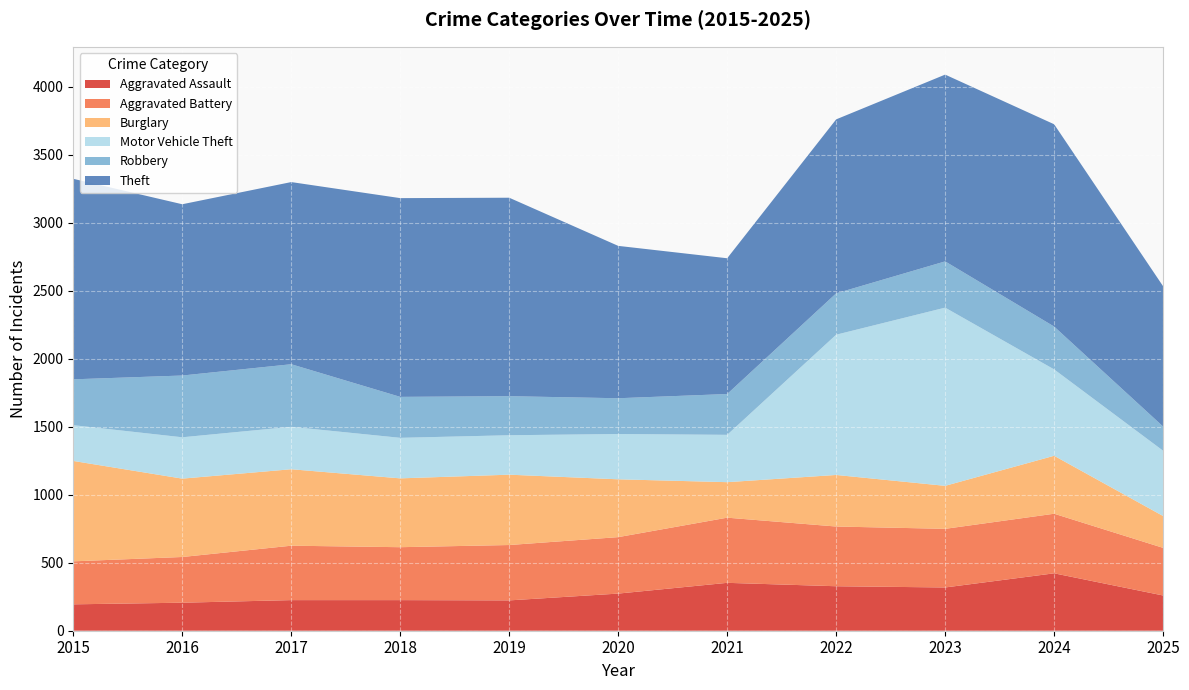

Reading left to right, extract all data points from this chart.

Aggravated Assault: 2015=194	2016=206	2017=225	2018=225	2019=223	2020=273	2021=352	2022=327	2023=318	2024=422	2025=259
Aggravated Battery: 2015=316	2016=336	2017=400	2018=389	2019=407	2020=415	2021=479	2022=439	2023=431	2024=438	2025=350
Burglary: 2015=738	2016=576	2017=562	2018=506	2019=517	2020=425	2021=261	2022=379	2023=316	2024=426	2025=234
Motor Vehicle Theft: 2015=263	2016=304	2017=312	2018=298	2019=290	2020=333	2021=348	2022=1031	2023=1310	2024=635	2025=480
Robbery: 2015=337	2016=454	2017=460	2018=301	2019=287	2020=263	2021=300	2022=304	2023=340	2024=315	2025=178
Theft: 2015=1474	2016=1259	2017=1339	2018=1461	2019=1459	2020=1120	2021=998	2022=1279	2023=1373	2024=1487	2025=1031